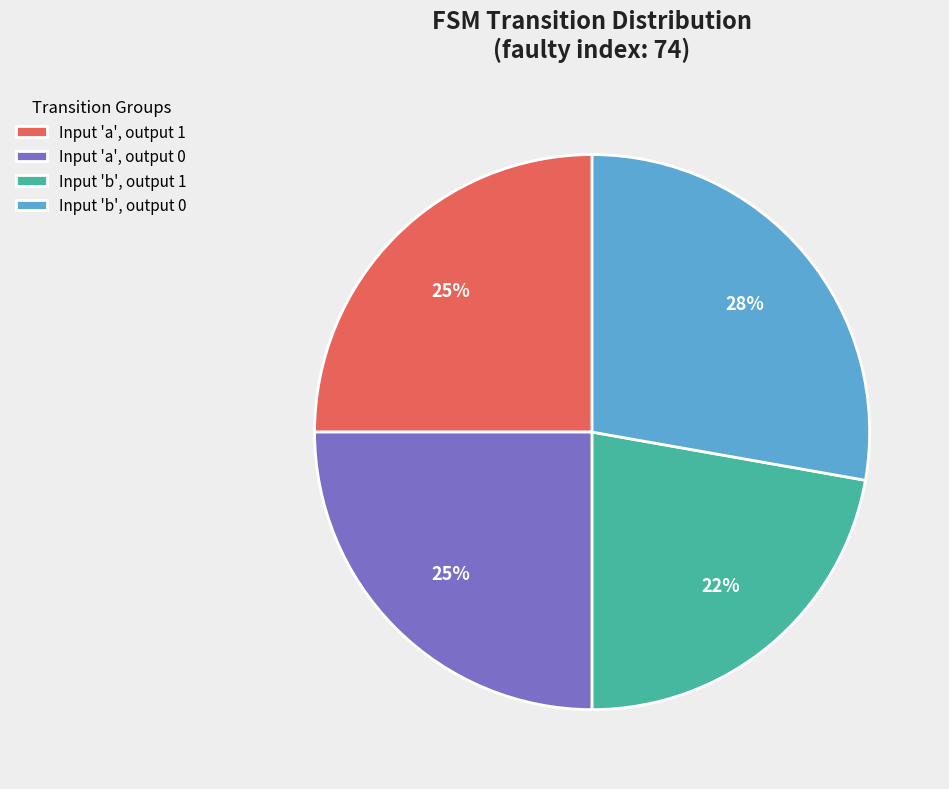

What is the smallest slice in the pie chart?

Input 'b', output 1